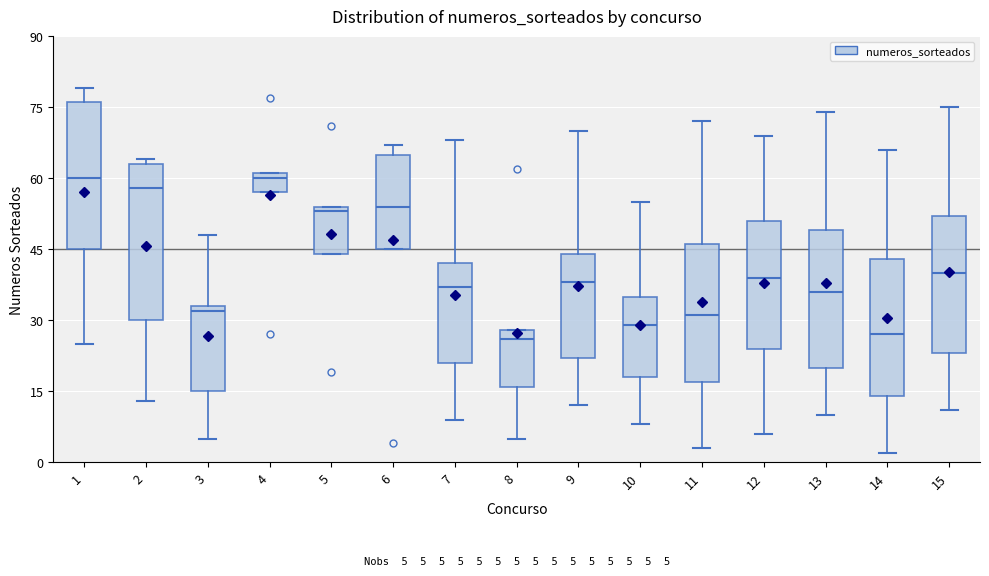

Which box is the tallest, from its lower edge to its upper edge?

2